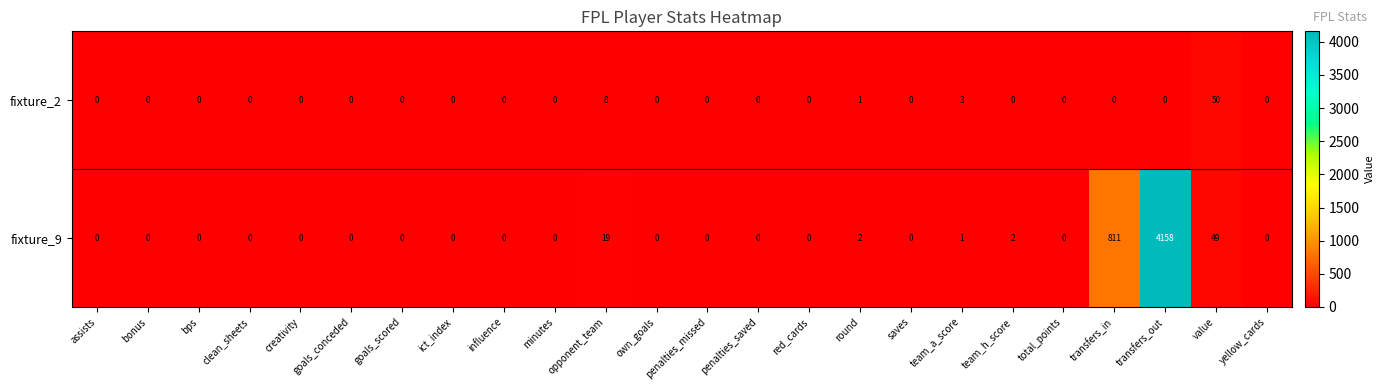

Rank the series at transfers_out from lowest to highest value.

fixture_2, fixture_9